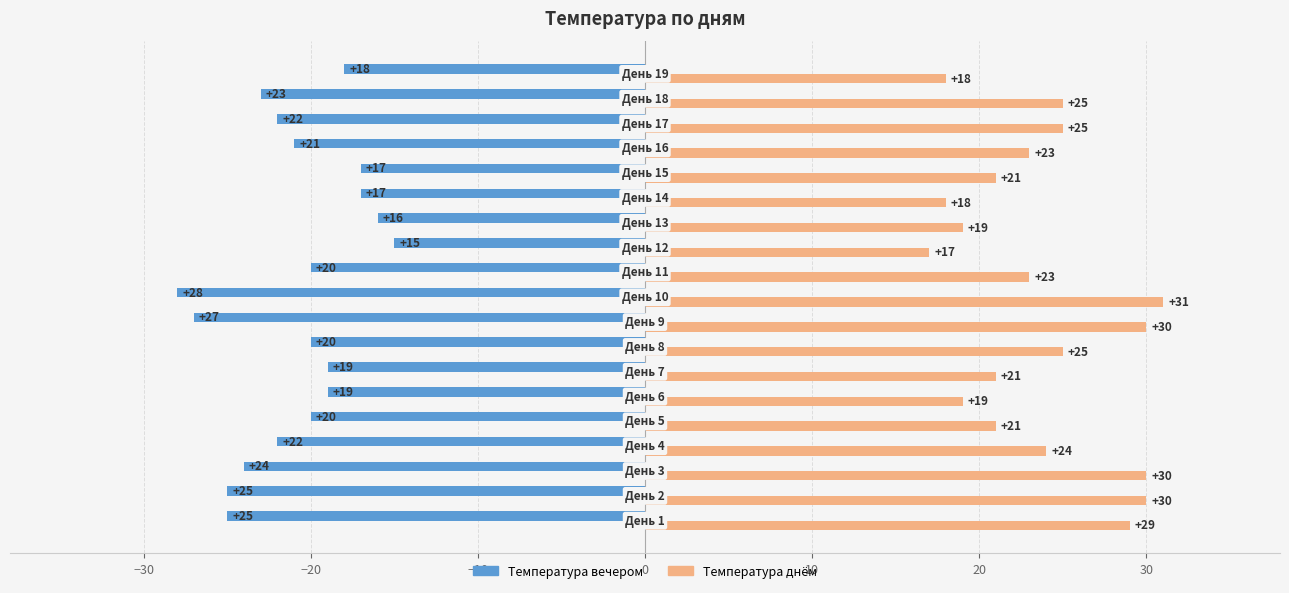

List the series in order of their peak value, highest first.

Температура днём, Температура вечером